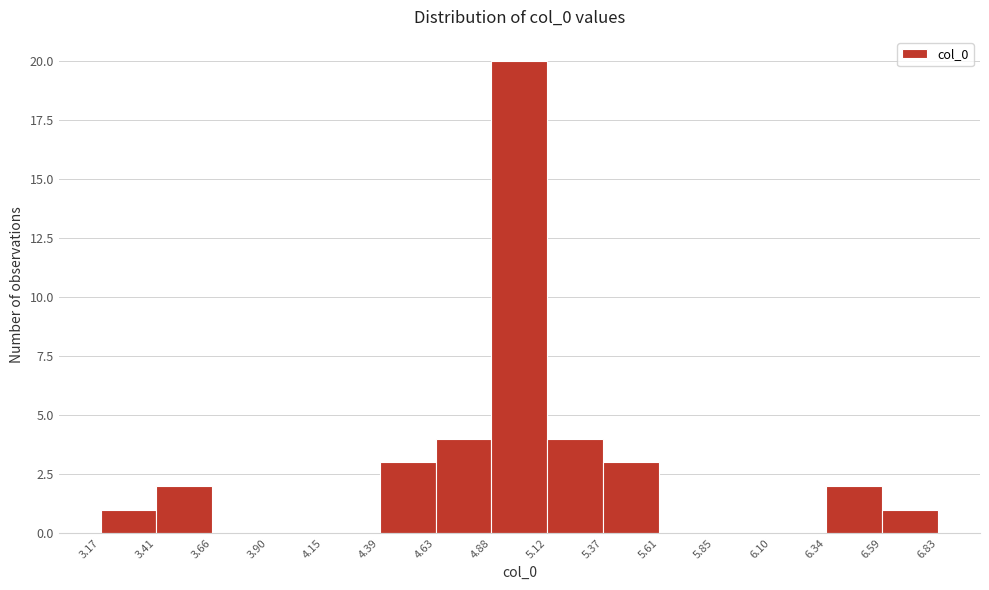

What is the height of the bar covering 6.59 to 6.83 on the x-axis? The values are not printed on the chart, so give them approximately, as read against the axis.

1